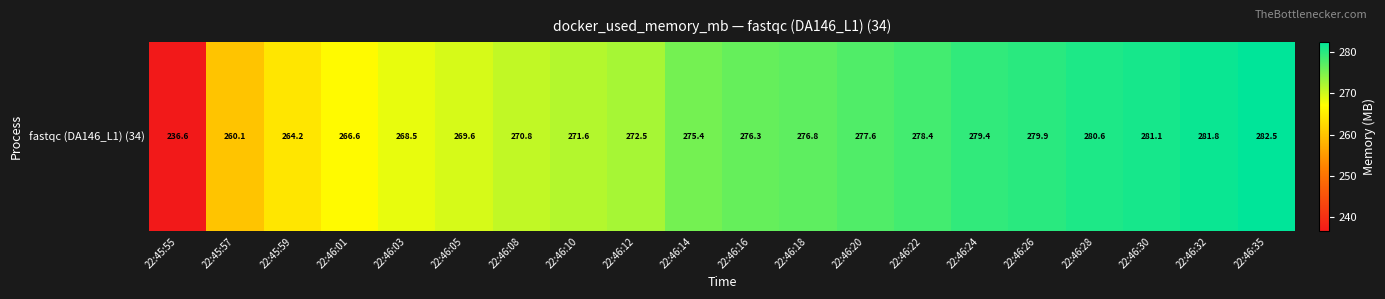

What is the change in value from 22:46:03 to 22:46:26?

+11.4